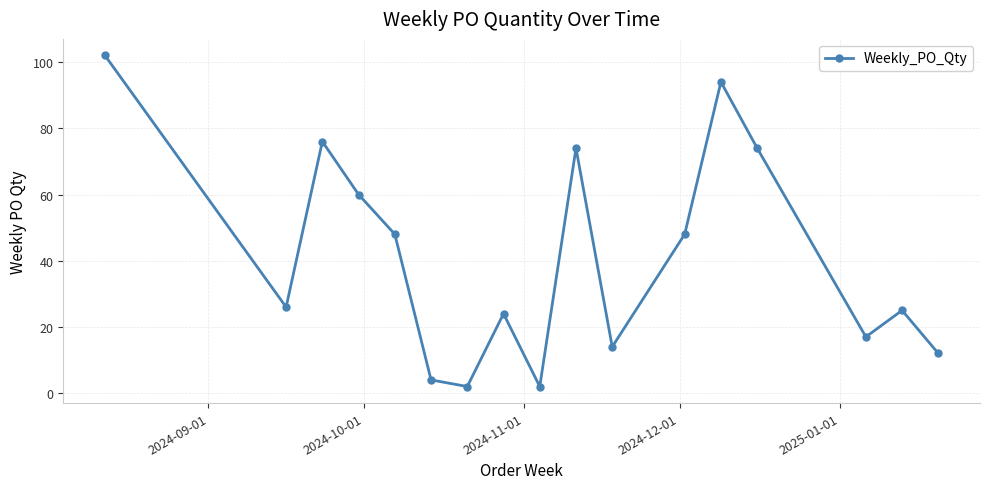

What is the greatest value displayed?

102